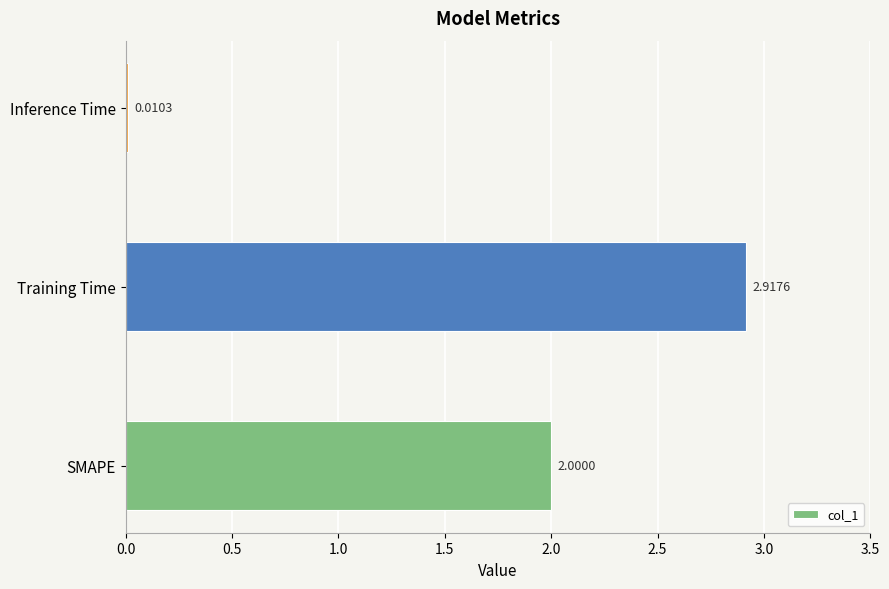

Which has a higher value, Training Time or Inference Time?

Training Time